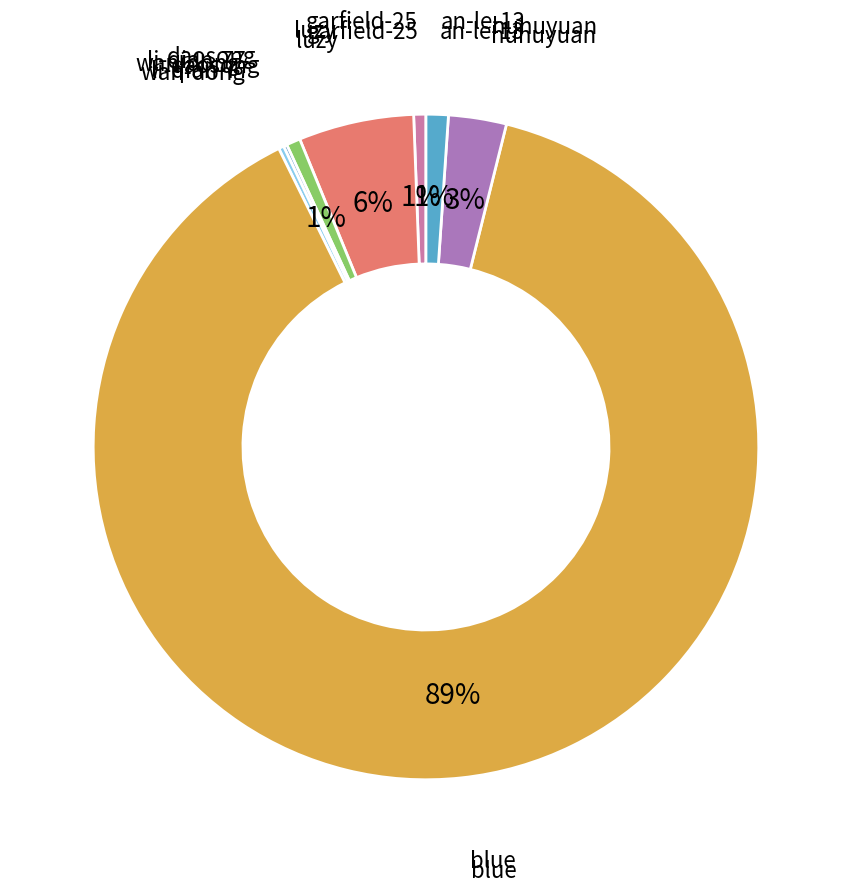

What is the majority slice?

blue